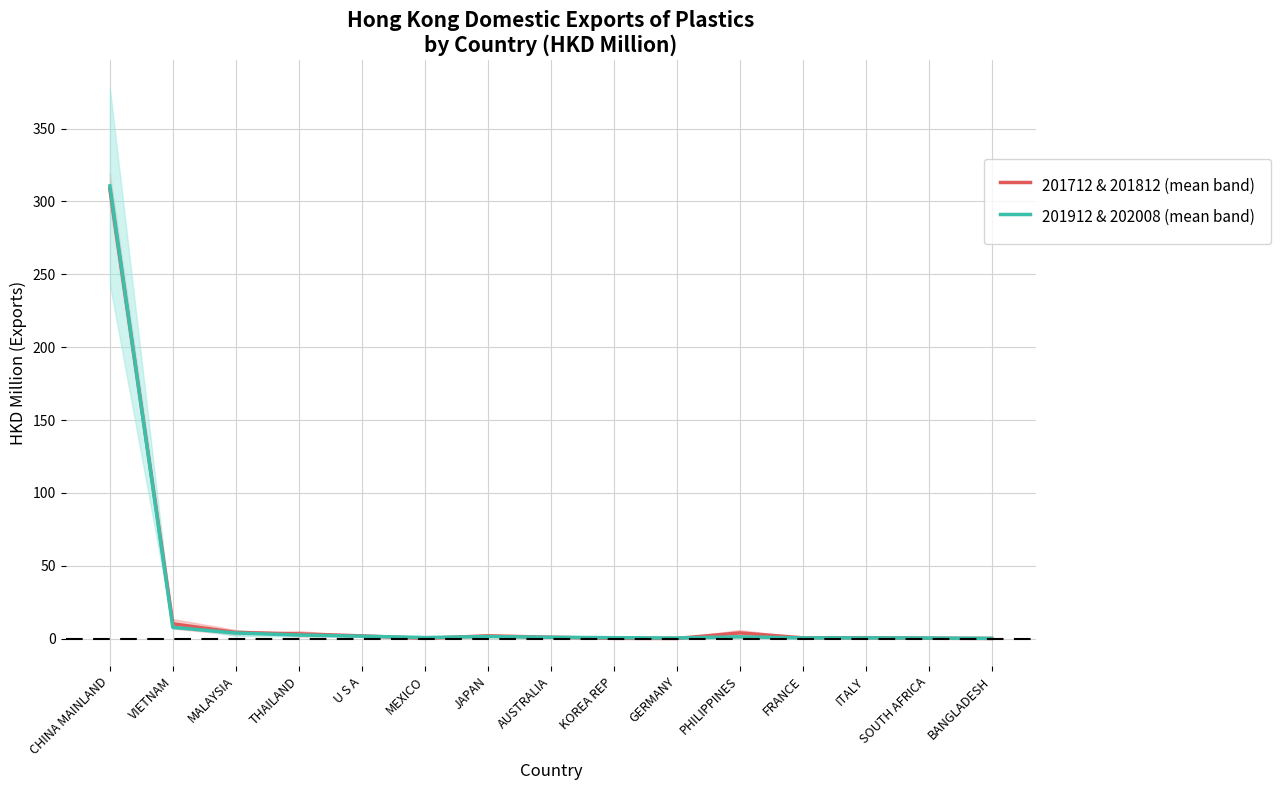

True or false: 201712 & 201812 (mean band) and 201912 & 202008 (mean band) intersect in this chart.

True